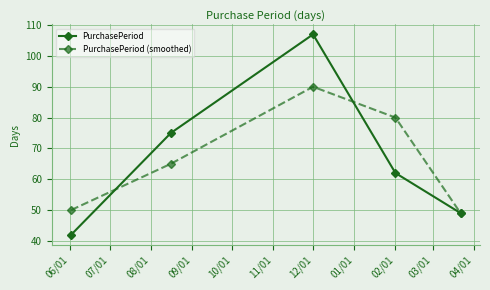

True or false: PurchasePeriod (smoothed) has more than 2 interior local peaks.

False